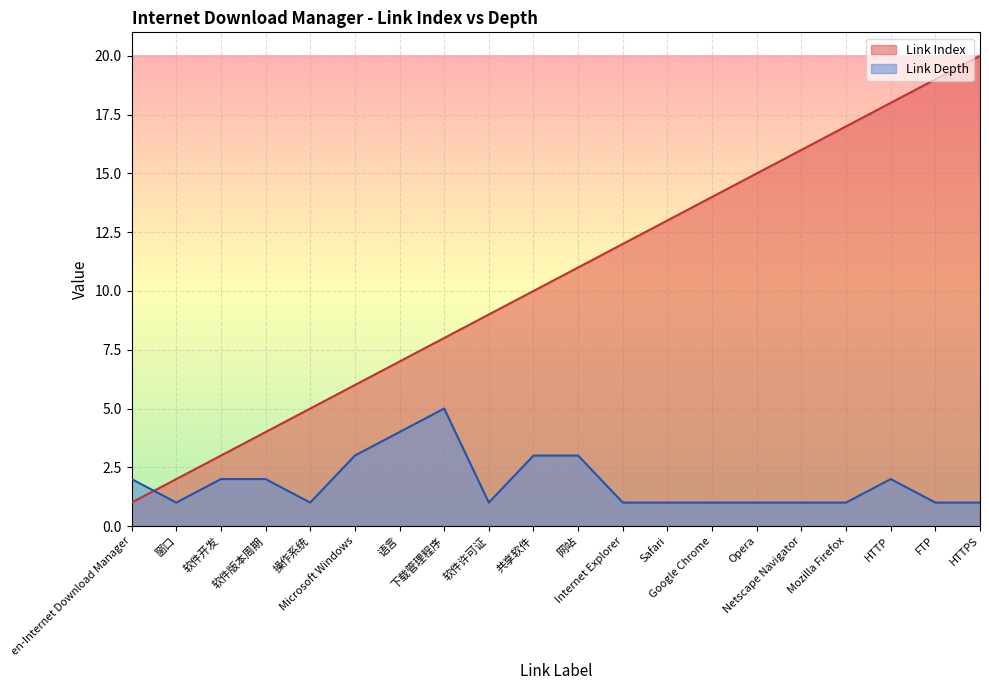

How many Link Depth values are between 1 and 3?

18